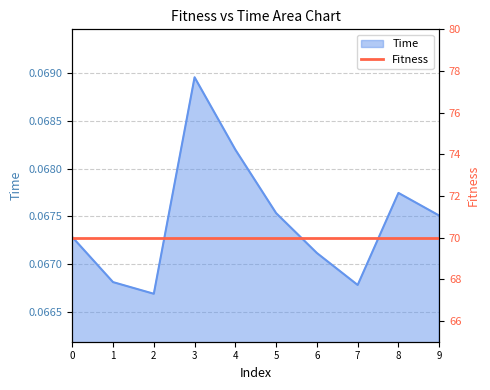

The Time series shows 0.0 at 7. True or false?

False